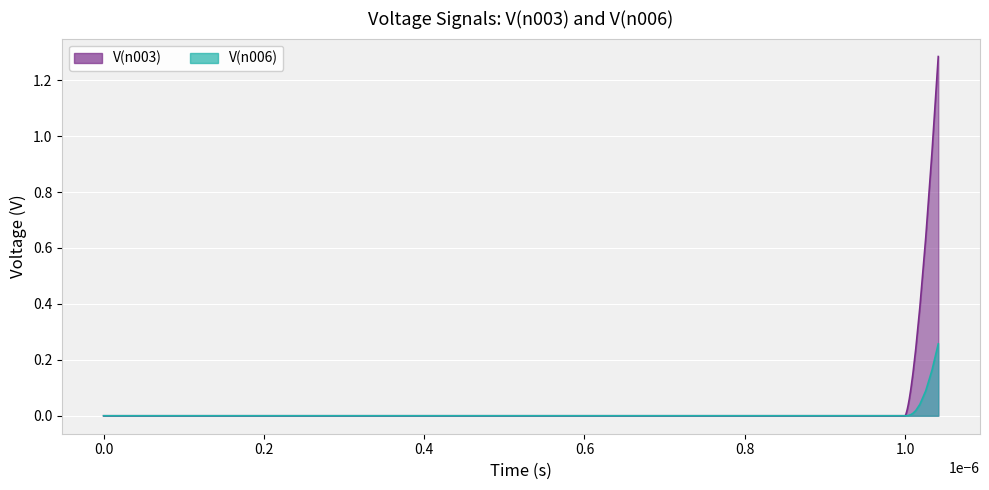

How many values in the V_n003 series exceed 0?

29